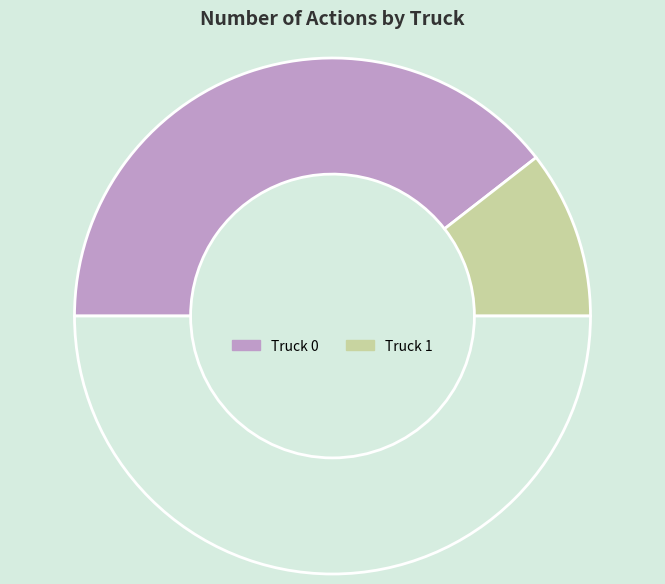

How many segments does this pie chart have?

3